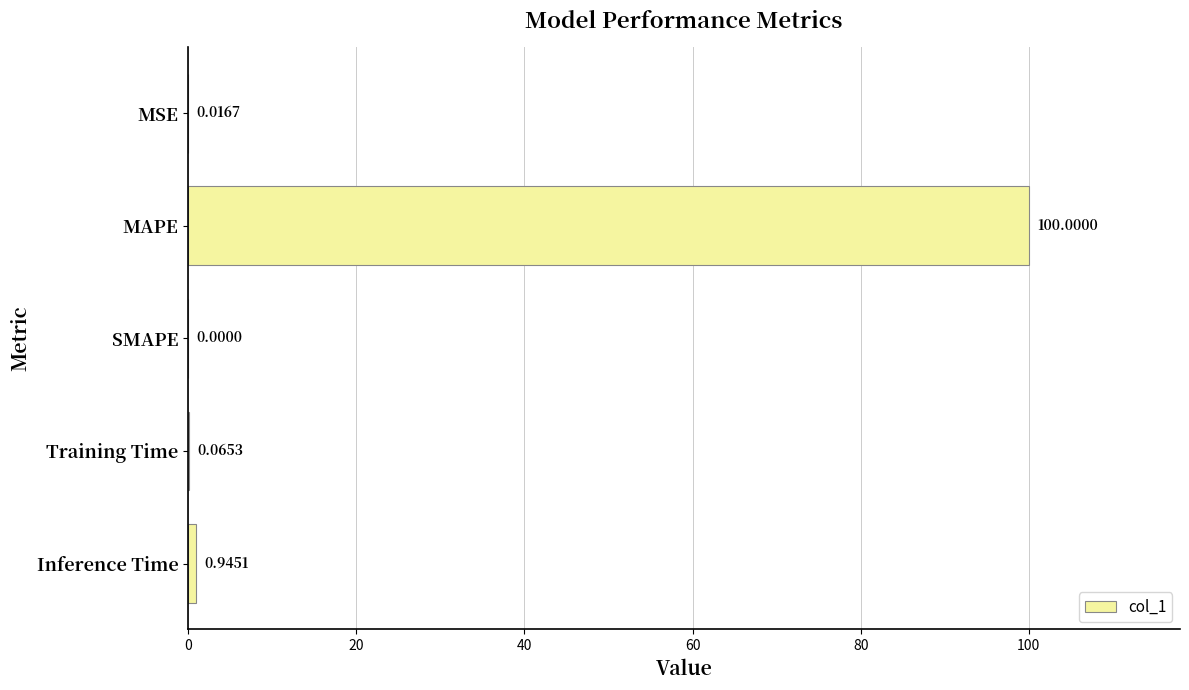

What is the change in value from SMAPE to Training Time?

+0.1